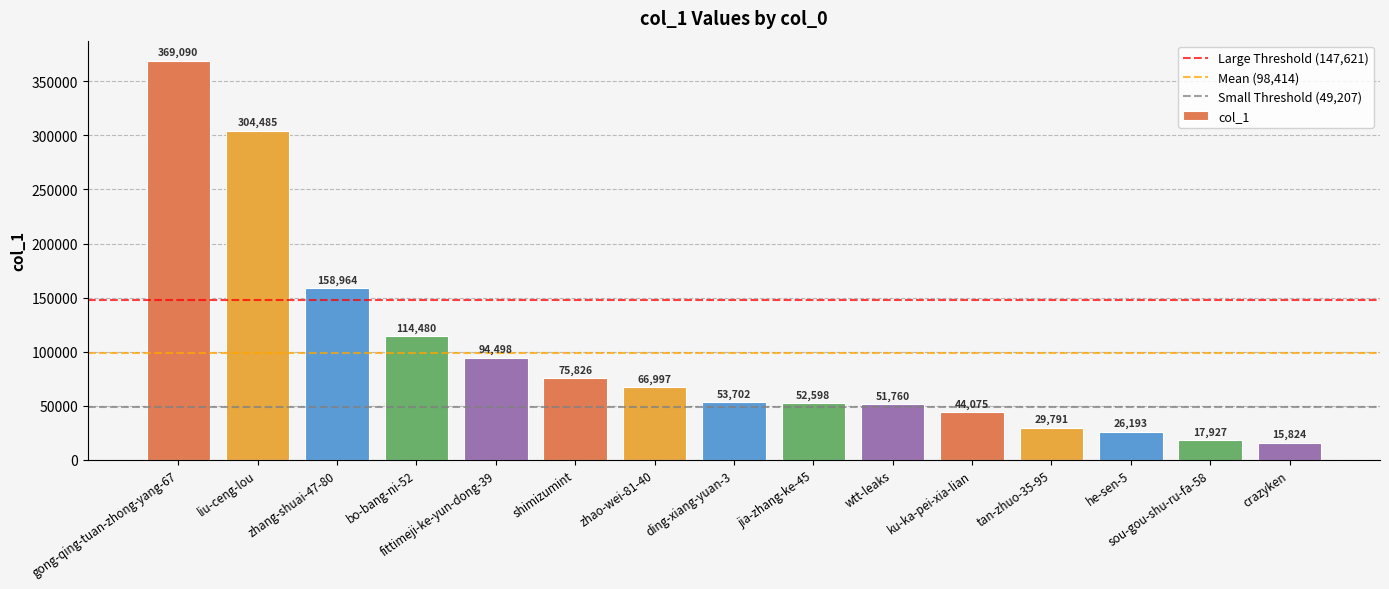

At which category does the chart reach its peak across all series?

gong-qing-tuan-zhong-yang-67